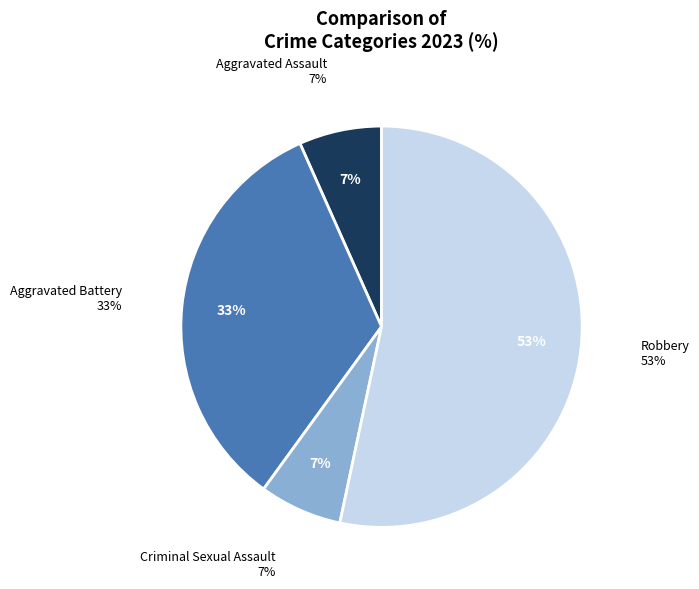

Between Aggravated Battery and Criminal Sexual Assault, which is larger?

Aggravated Battery